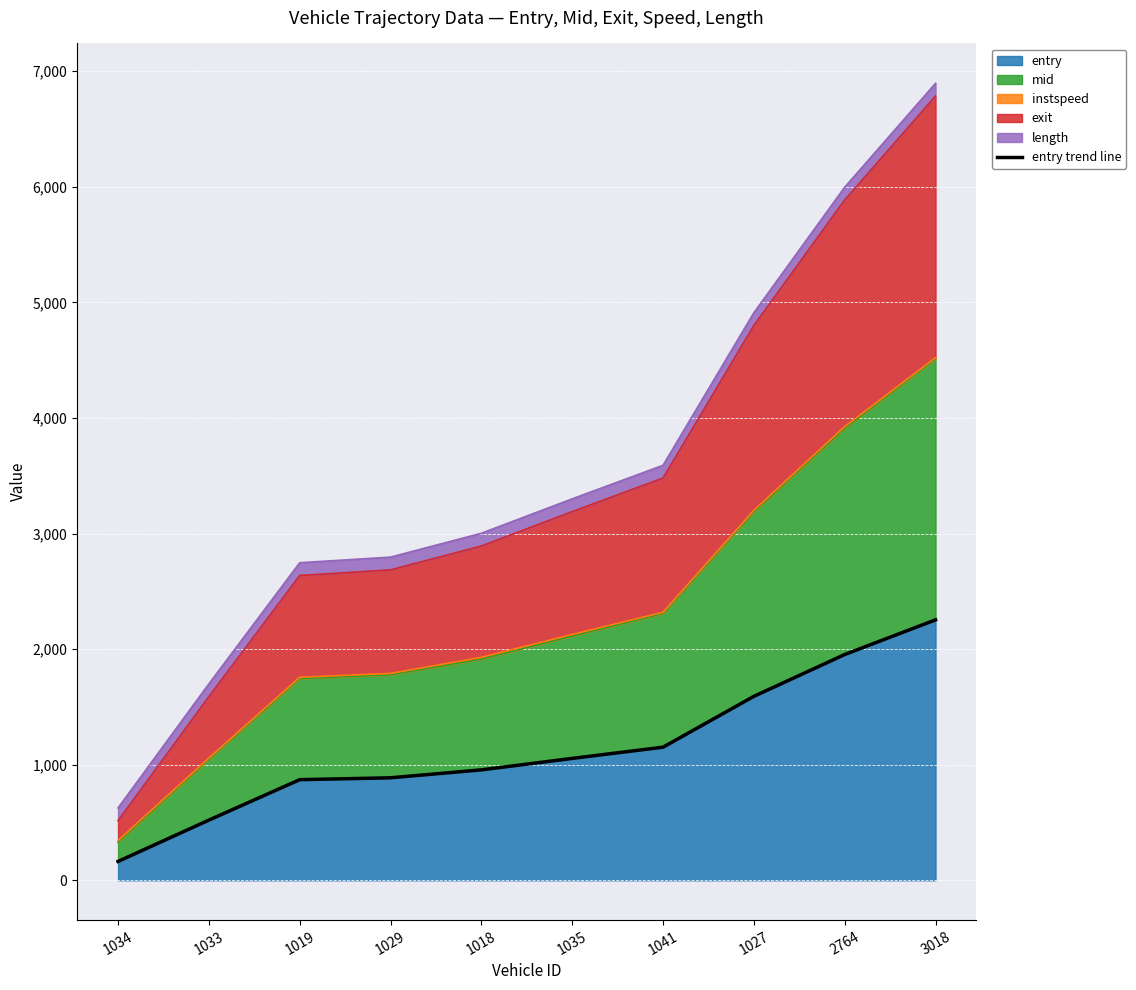

What is the label of the 9th point from the left?

2764